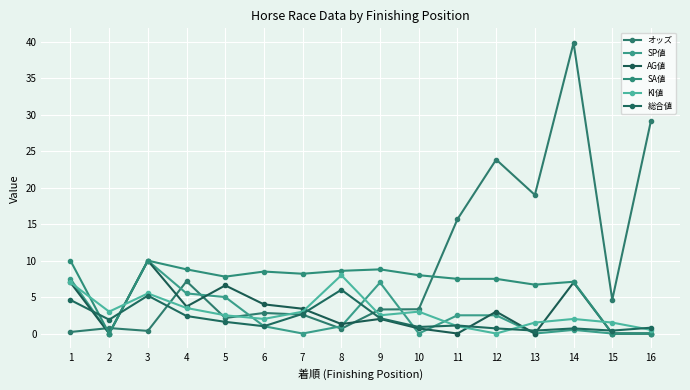

How many intersections are there between SP値 and 総合値?

6